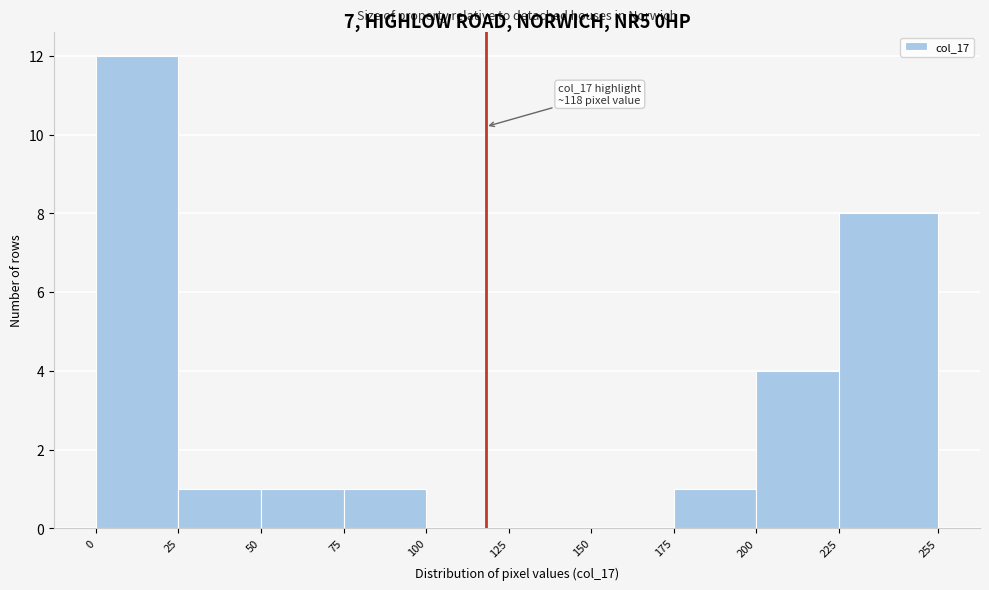

Which range on the x-axis has the tallest bar?

0 to 25